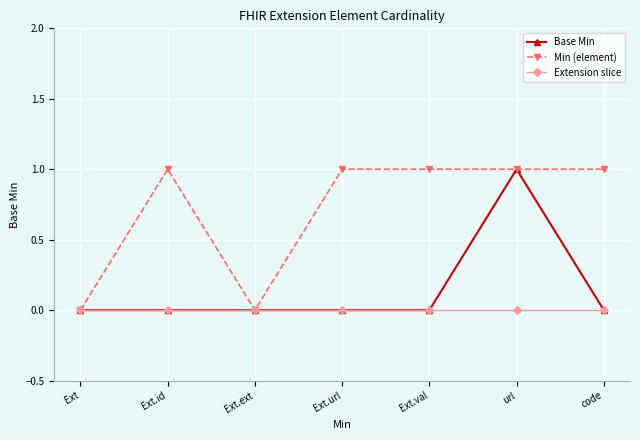

Between Ext.ext and Ext.val, which series saw the biggest shift?

Min (element)